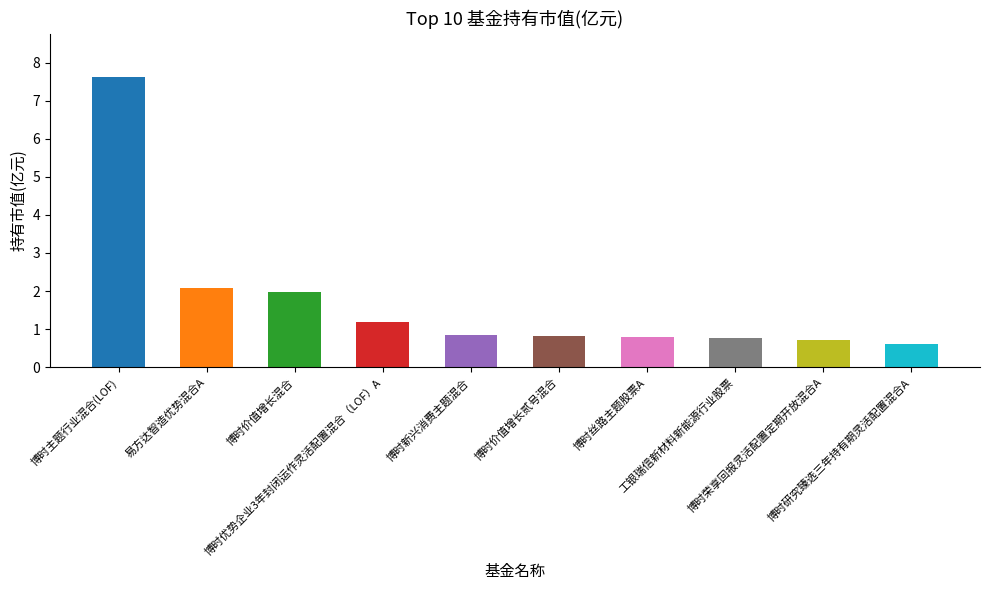

Reading left to right, what are all the values shown in this chart?

7.6	2.1	2.0	1.2	0.8	0.8	0.8	0.8	0.7	0.6